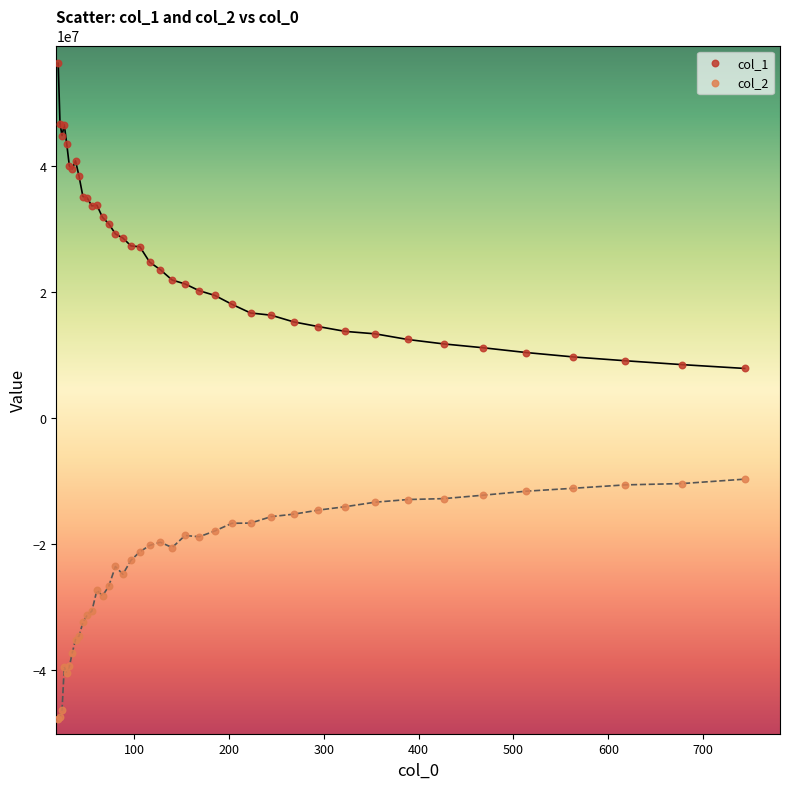

Which series has the widest spread of Y values?

col_1